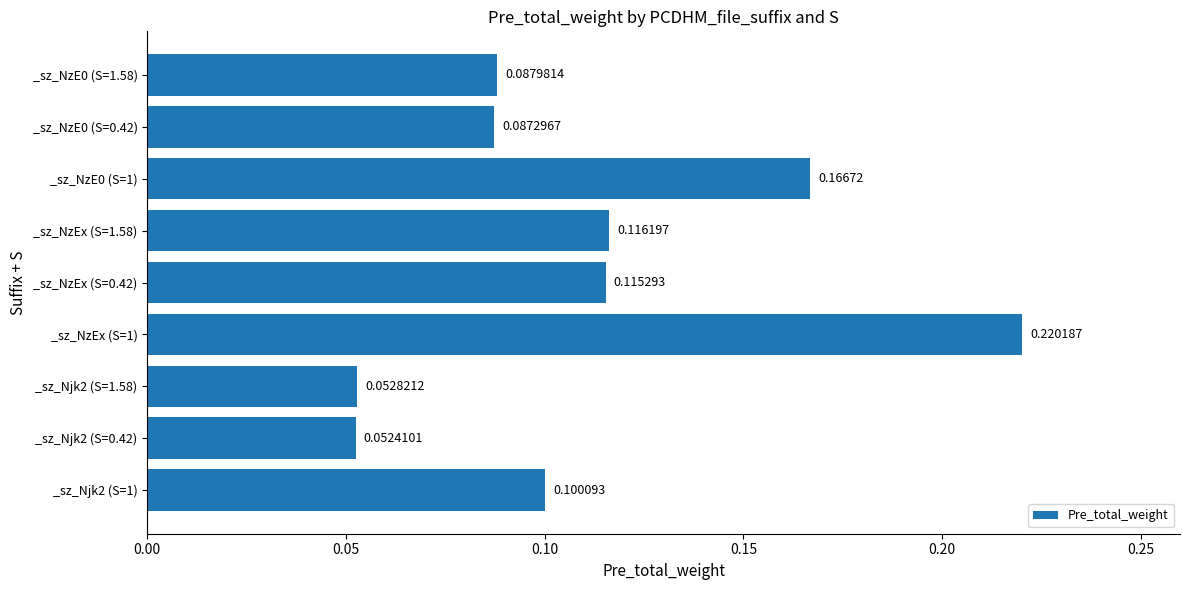

Rank the categories by value from lowest to highest.

_sz_Njk2 (S=0.42), _sz_Njk2 (S=1.58), _sz_NzE0 (S=0.42), _sz_NzE0 (S=1.58), _sz_Njk2 (S=1), _sz_NzEx (S=0.42), _sz_NzEx (S=1.58), _sz_NzE0 (S=1), _sz_NzEx (S=1)